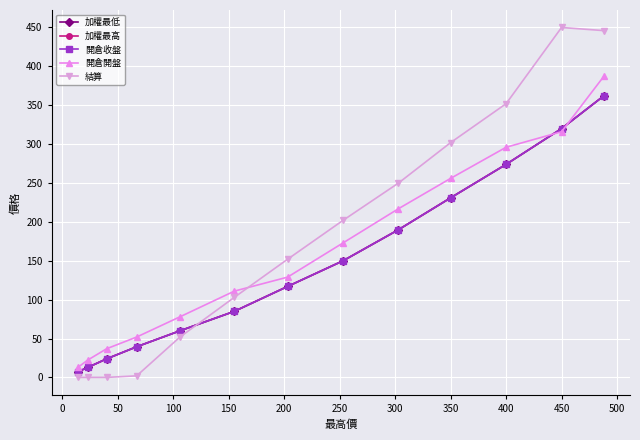

True or false: 加權最高 has a value of 11.2 at 550.

False